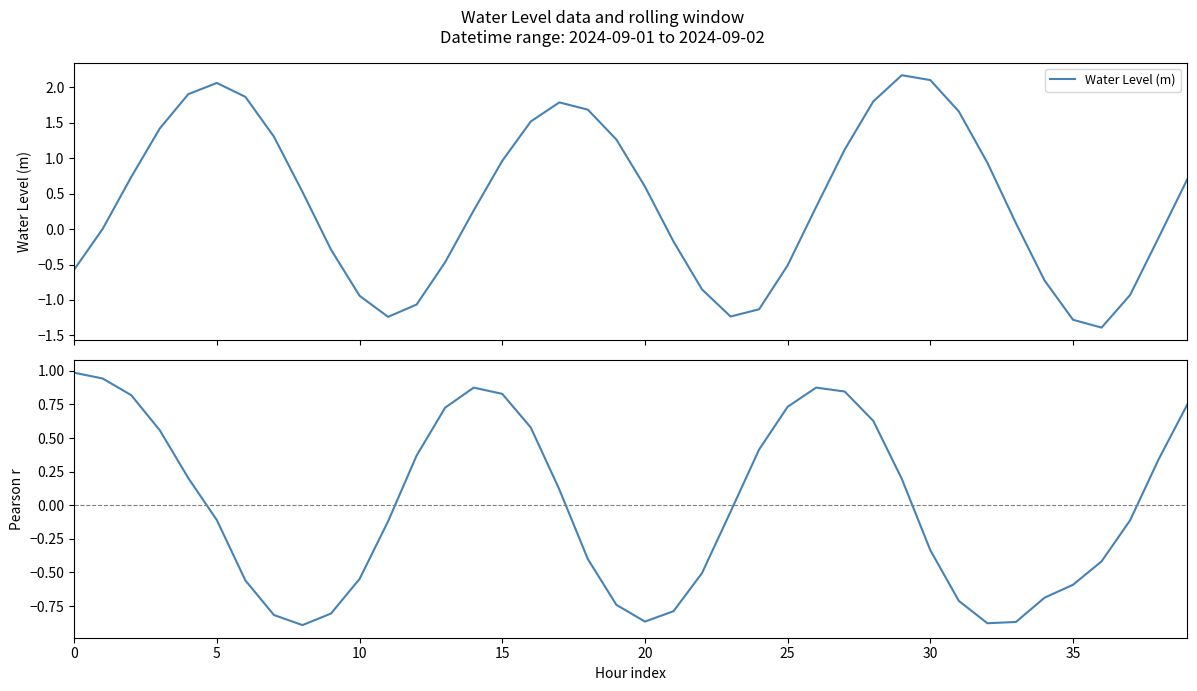

What is the lowest value of the Water Level (m) series?

-1.4